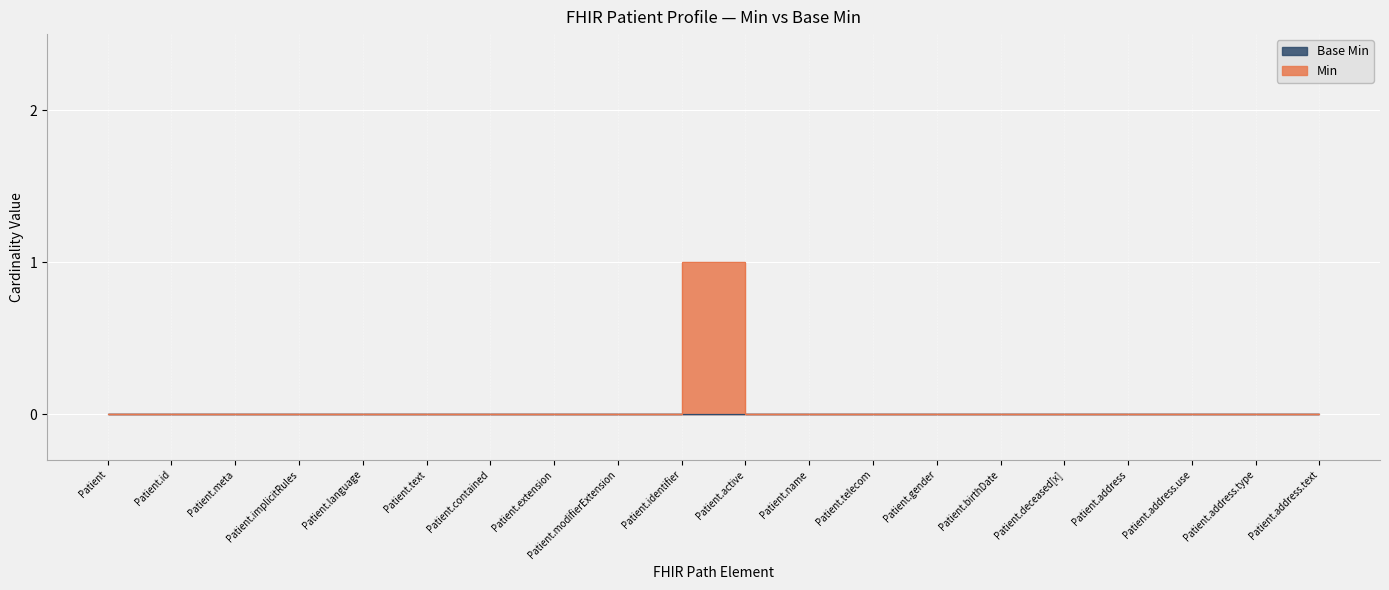

Rank the categories by value from lowest to highest.

Patient, Patient.id, Patient.meta, Patient.implicitRules, Patient.language, Patient.text, Patient.contained, Patient.extension, Patient.modifierExtension, Patient.active, Patient.name, Patient.telecom, Patient.gender, Patient.birthDate, Patient.deceased[x], Patient.address, Patient.address.use, Patient.address.type, Patient.address.text, Patient.identifier